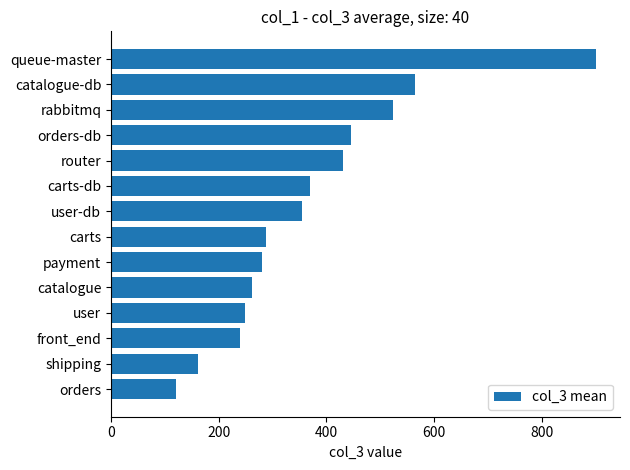

What is the approximate value at payment?

280.7